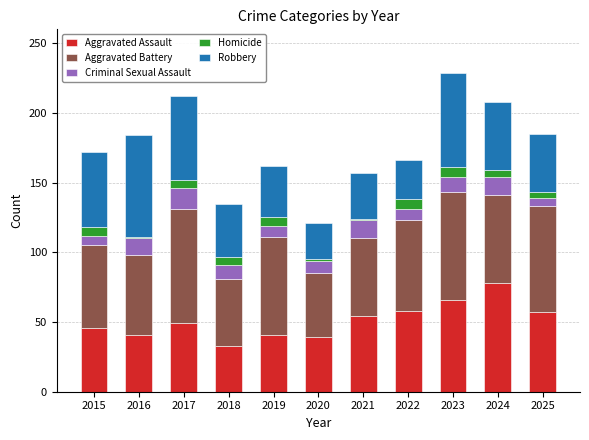

What are all the series names shown in the legend?

Aggravated Assault, Aggravated Battery, Criminal Sexual Assault, Homicide, Robbery